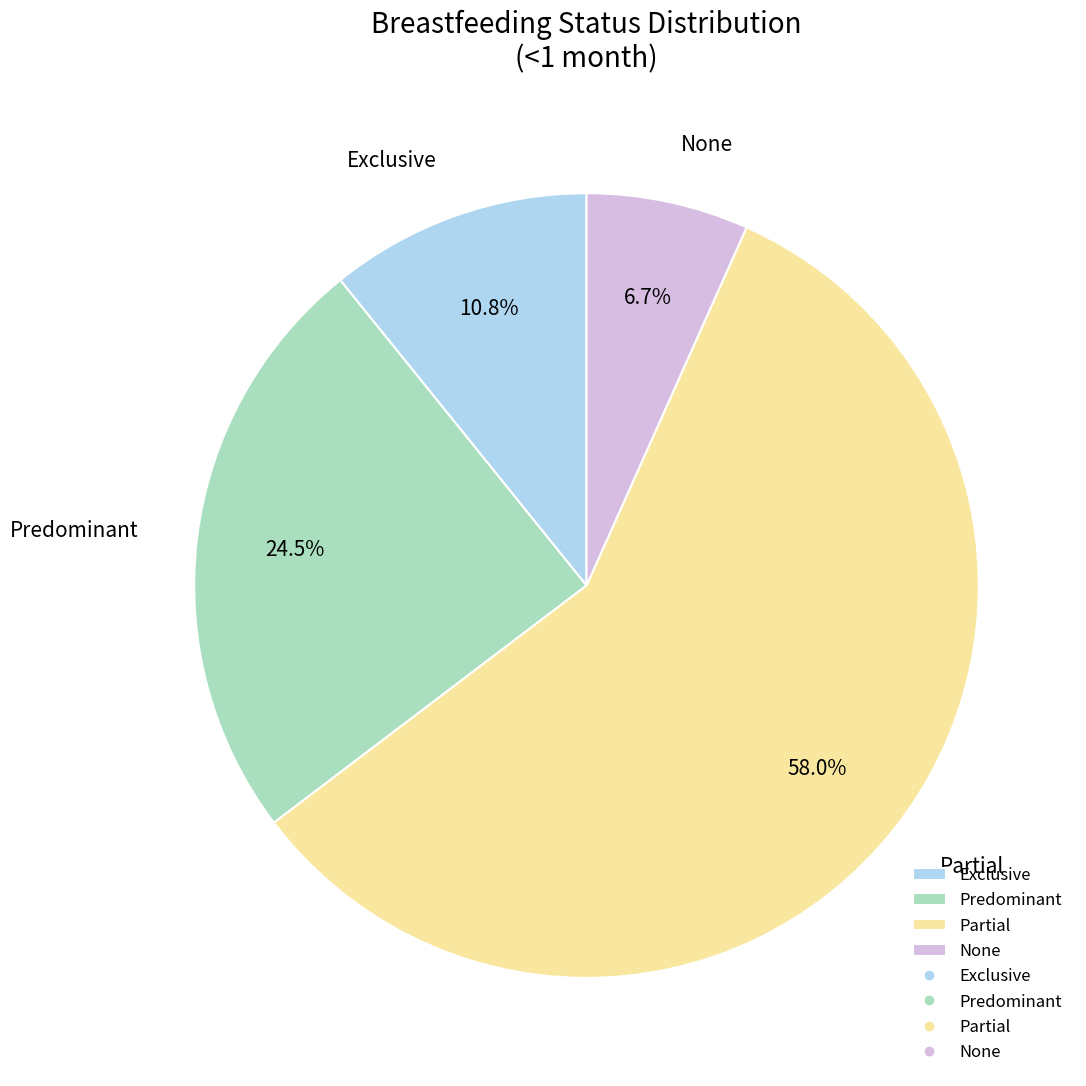

What portion of the pie excludes Partial?

42.0%